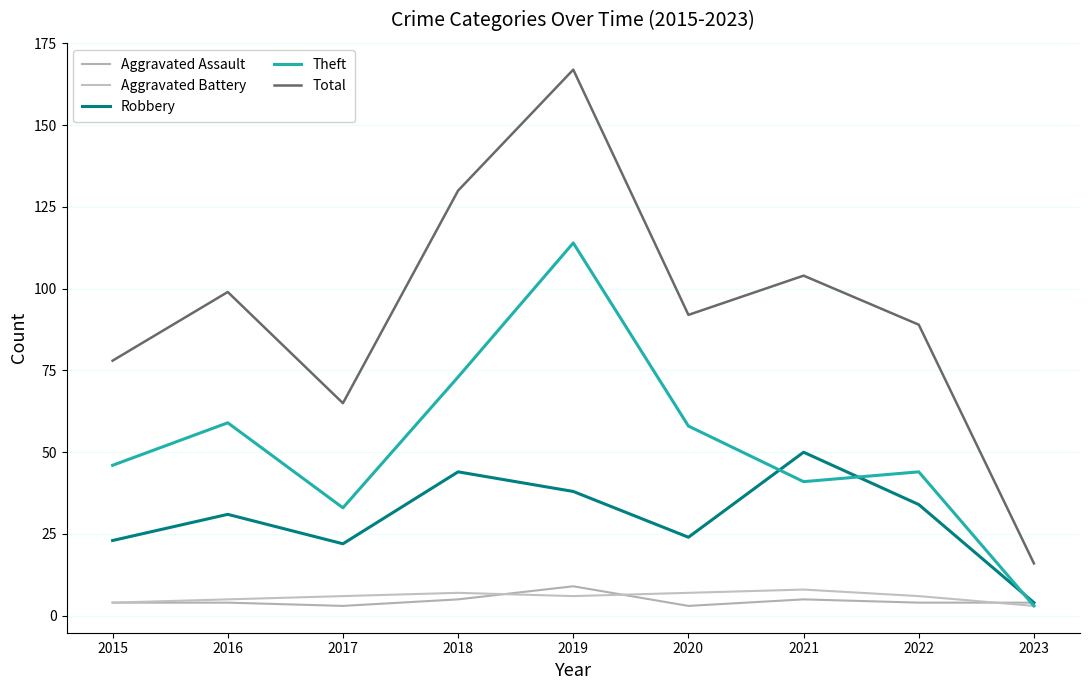

What is the difference between the highest and lowest values at 2017?

62